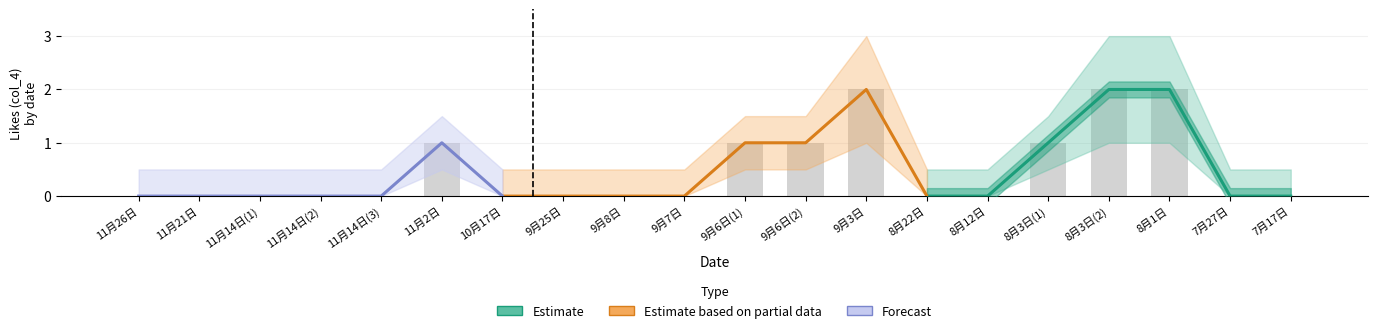

How many categories are shown in the chart?

20